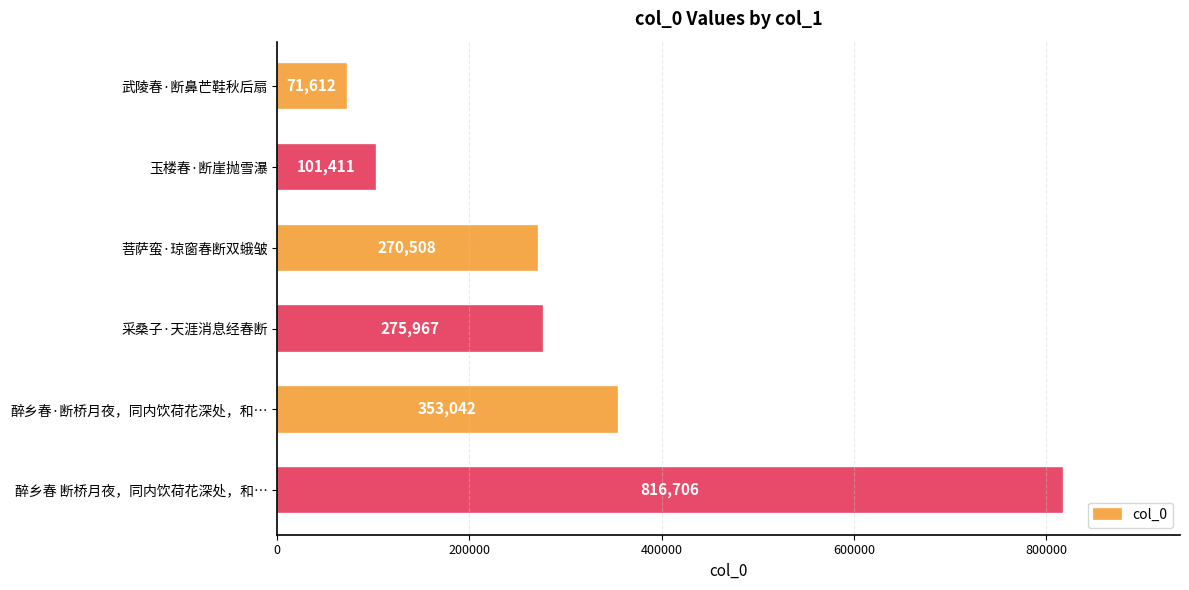

List the labels in order of value, smallest first.

武陵春·断鼻芒鞋秋后扇, 玉楼春·断崖抛雪瀑, 菩萨蛮·琼窗春断双蛾皱, 采桑子·天涯消息经春断, 醉乡春·断桥月夜，同内饮荷花深处，和…, 醉乡春 断桥月夜，同内饮荷花深处，和…